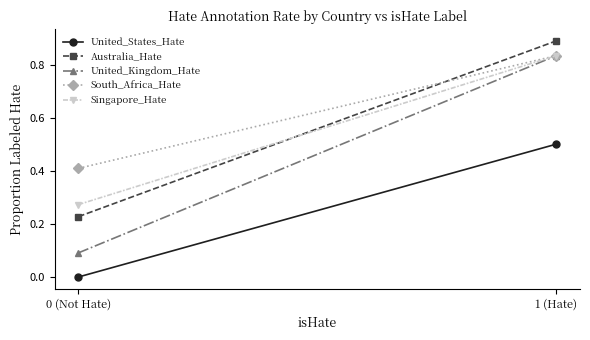

Which series has the largest total across all categories?

South_Africa_Hate